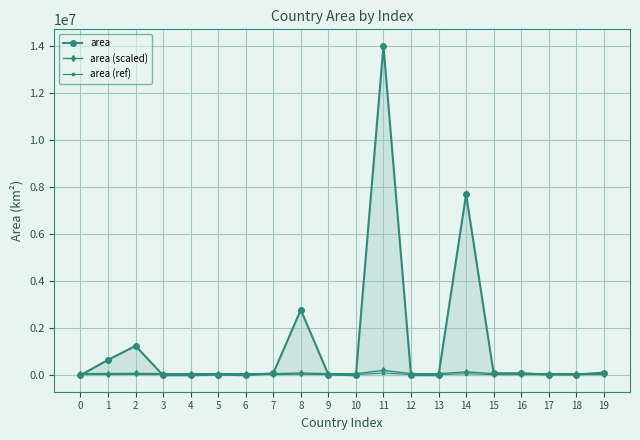

What is the sum of all area values?

26865607.0